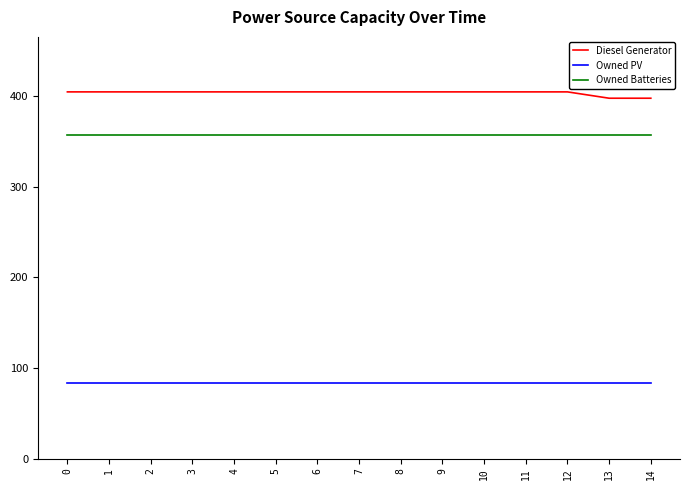

What is the difference between the highest and lowest values at 14?

315